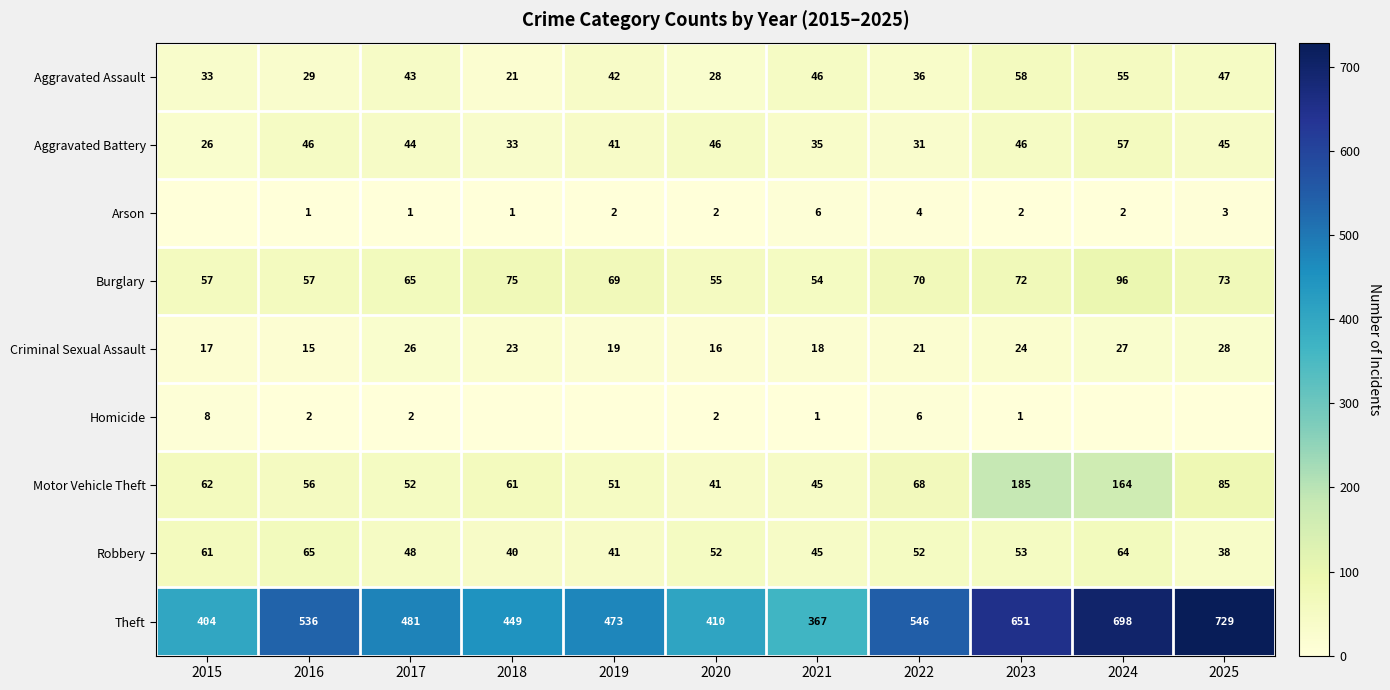

At which label does Aggravated Battery reach its minimum?

2015